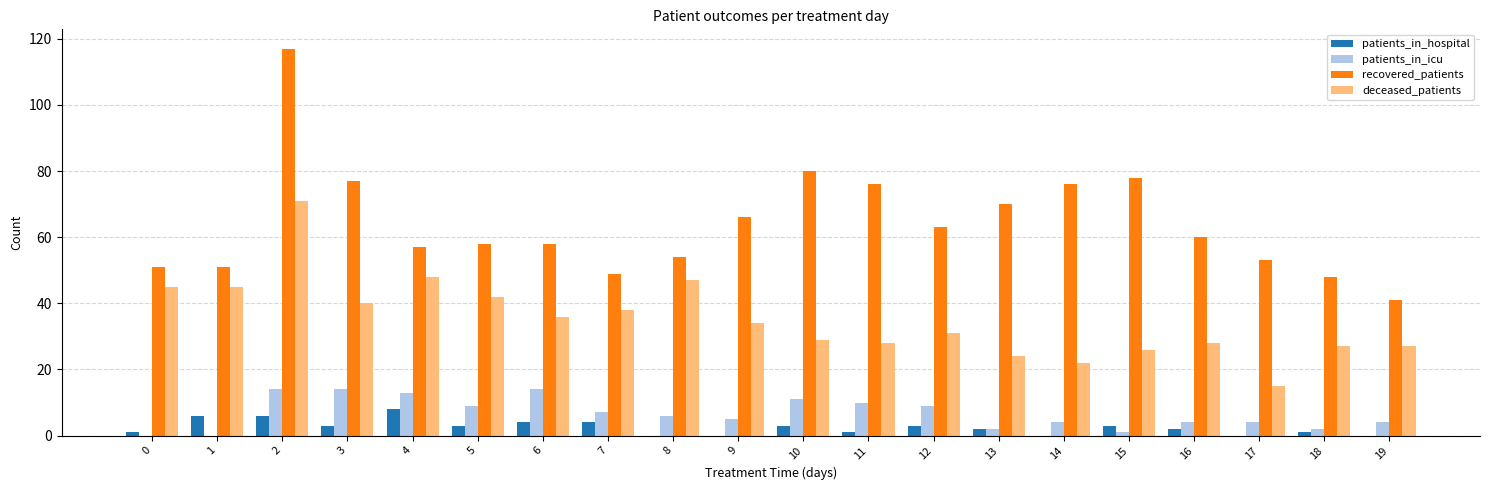

Between 10 and 13, which series saw the biggest shift?

recovered_patients